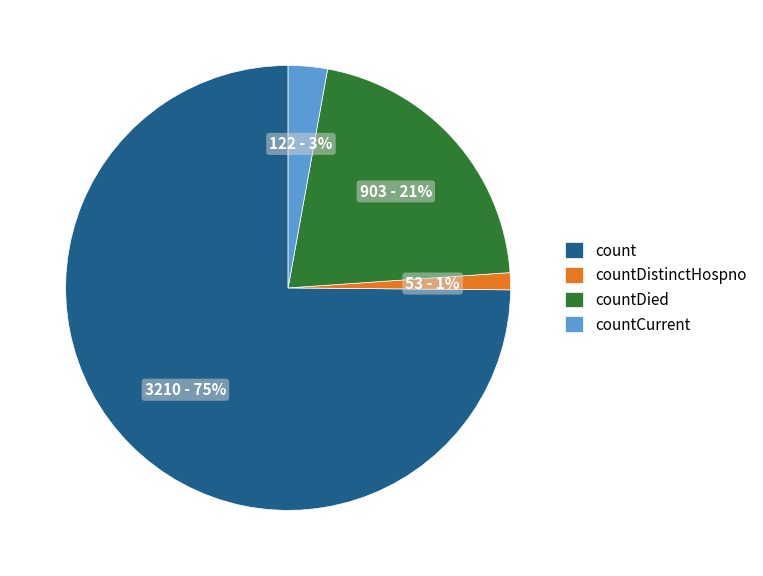

To the nearest percent, what percentage of the pie is countCurrent?

3%